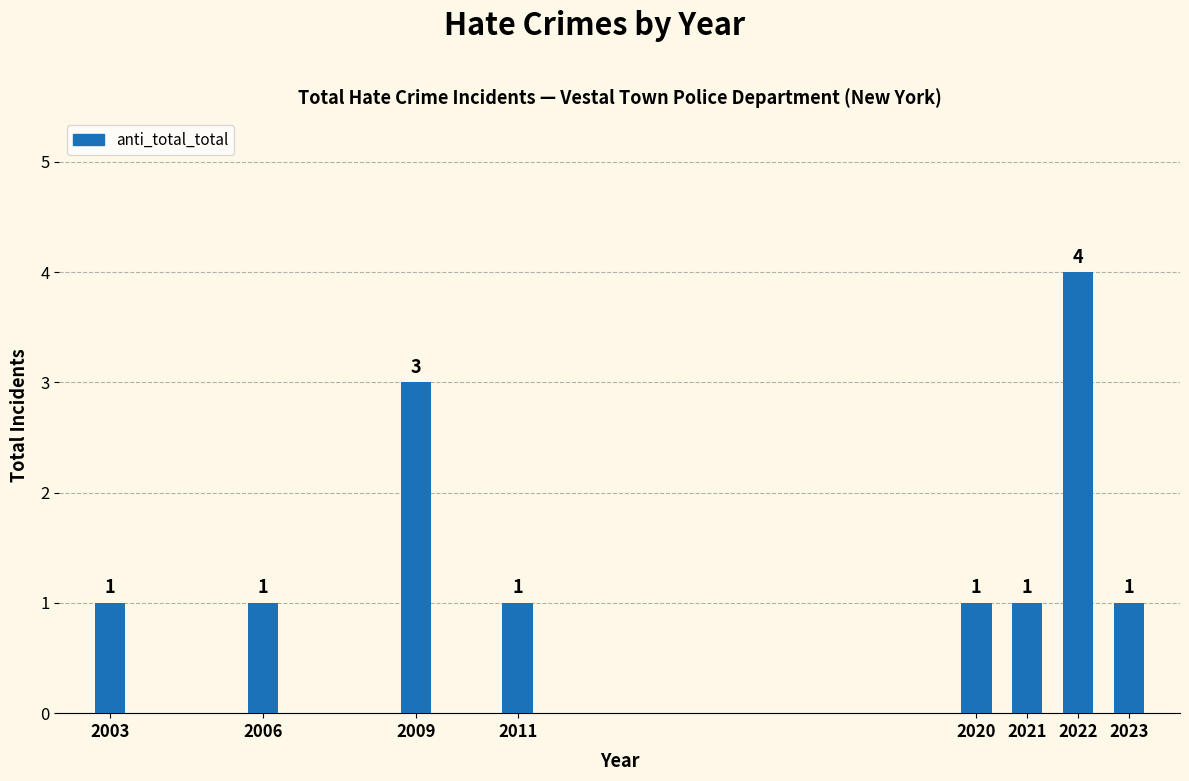

Reading left to right, extract all data points from this chart.

1	1	3	1	1	1	4	1